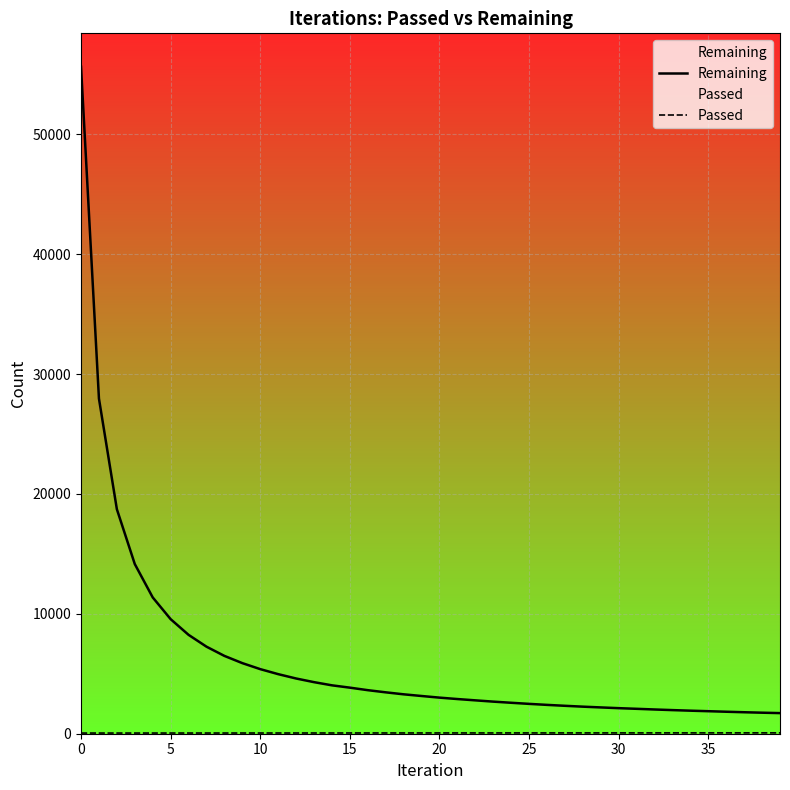

Which series has the largest range (max minus min)?

Remaining